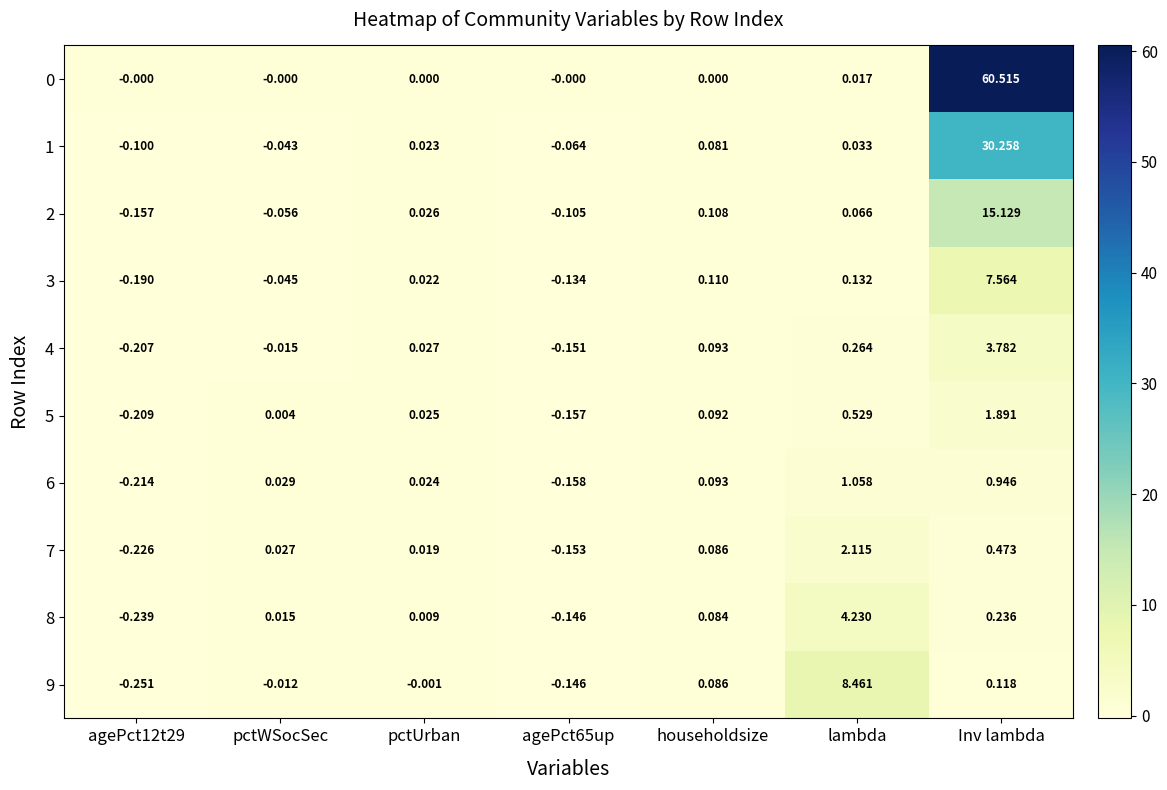

Where is 8 nearest to the value 1?

Inv lambda